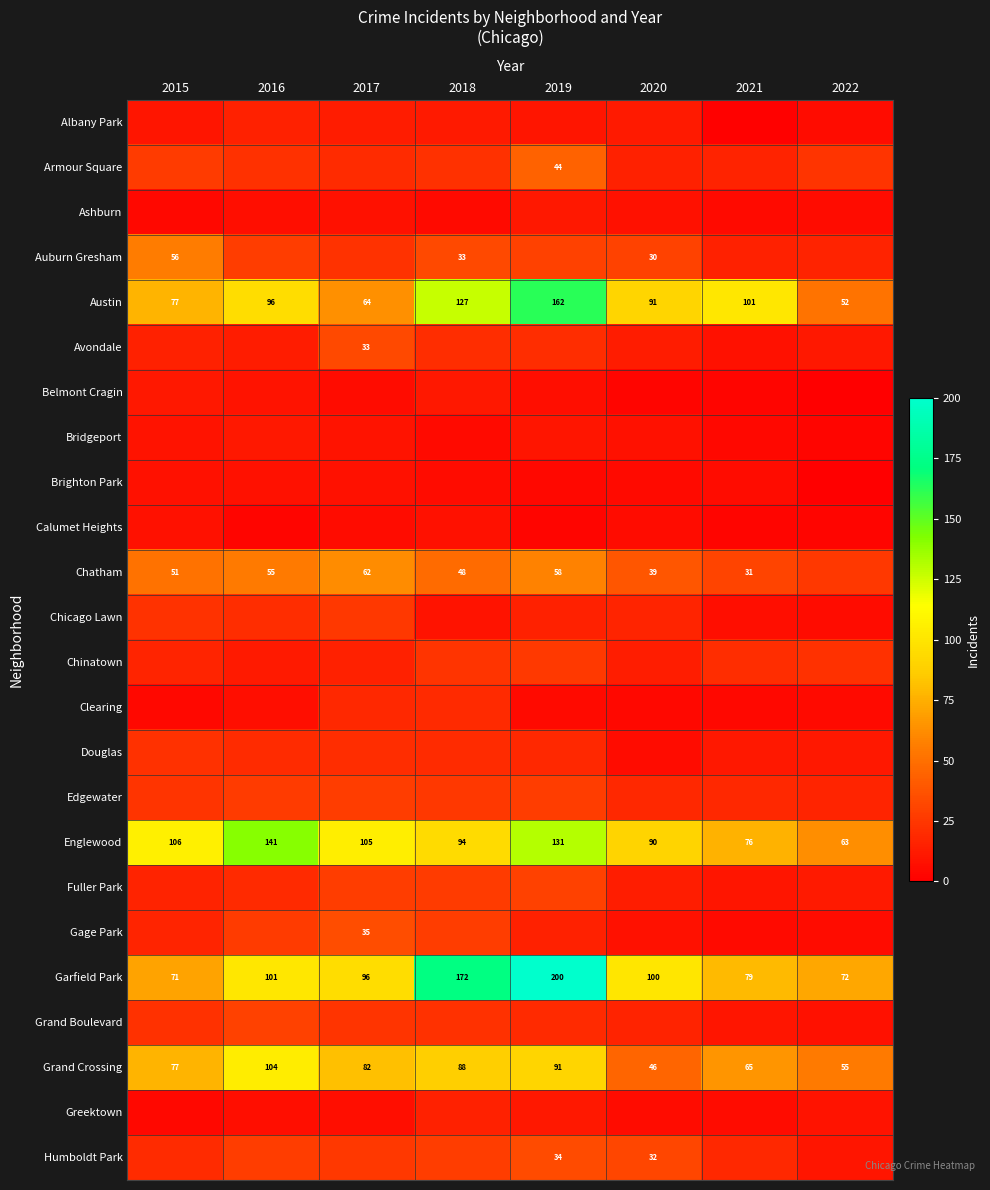

At which label does Austin reach its peak?

2019